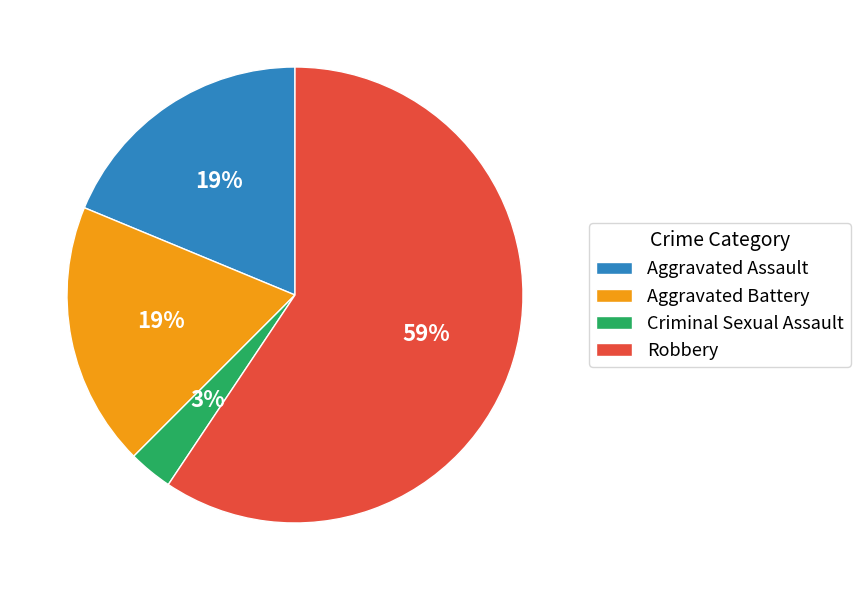

What percentage is the Criminal Sexual Assault slice, to the nearest percent?

3%